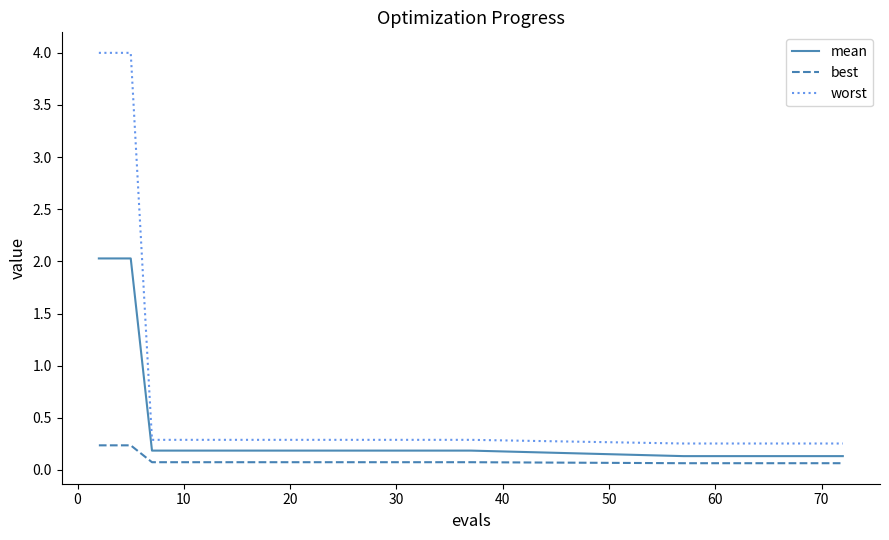

What is the highest value of the worst series?

4.0